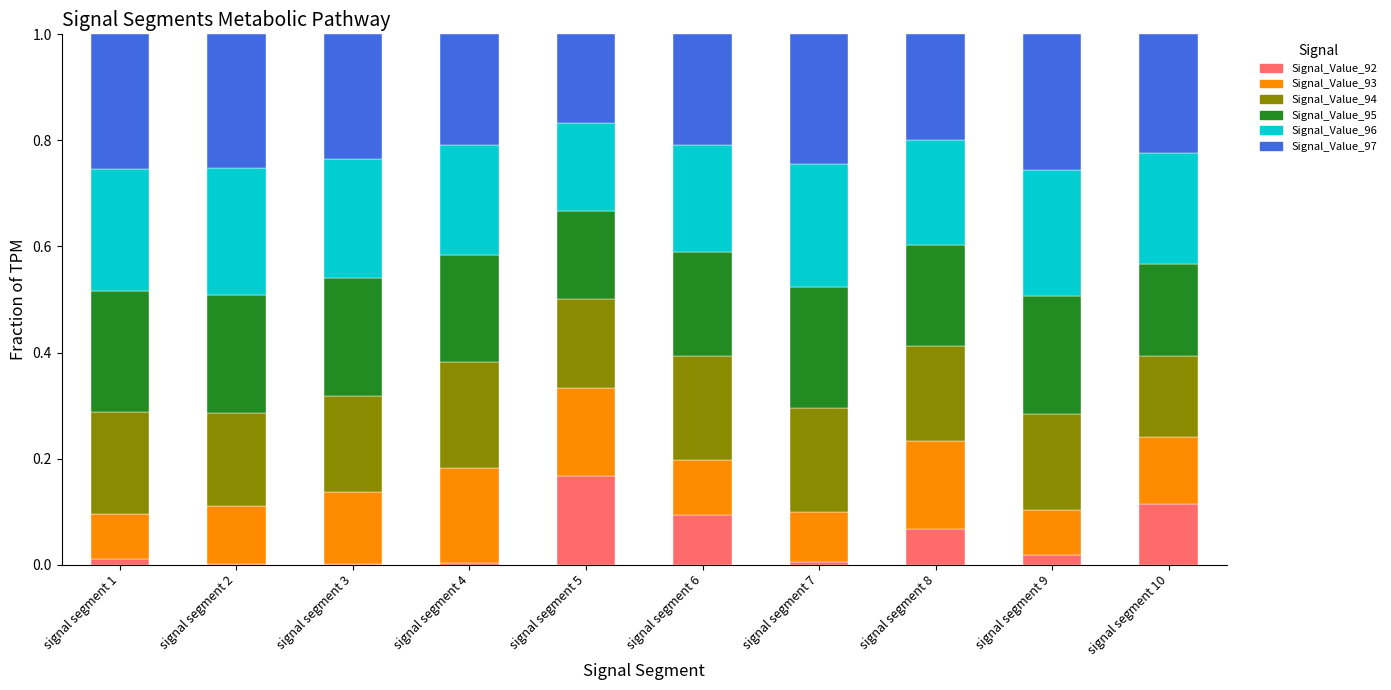

Which category has the highest value in the Signal_Value_92 series?

signal segment 5